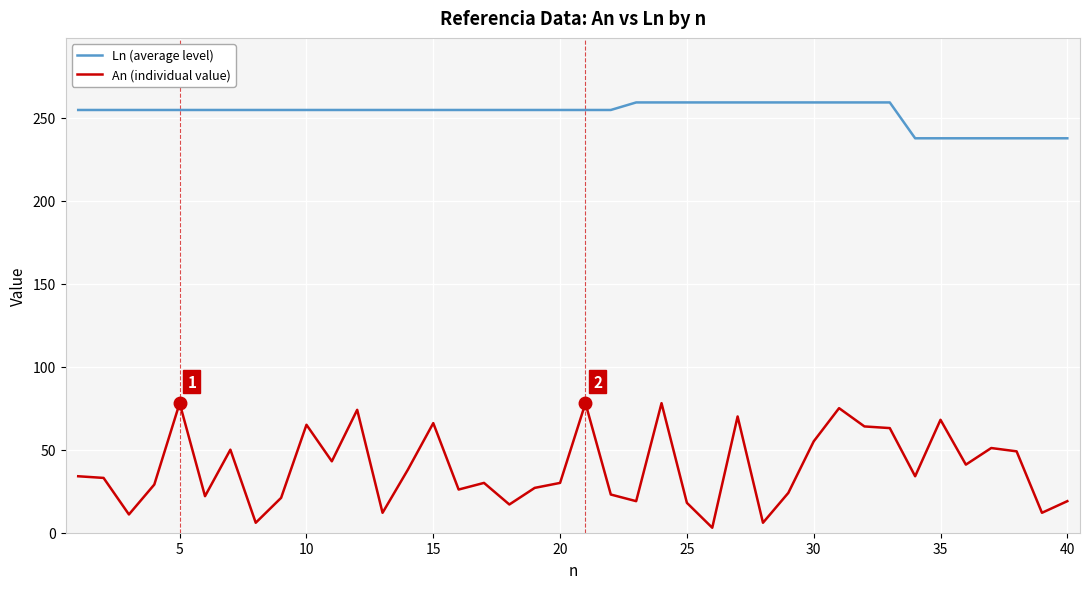

List the series in order of their peak value, highest first.

Ln (average level), An (individual value)